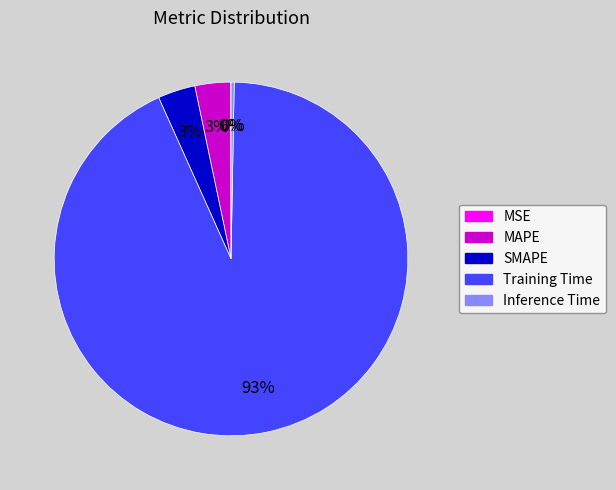

Which slice is the largest?

Training Time